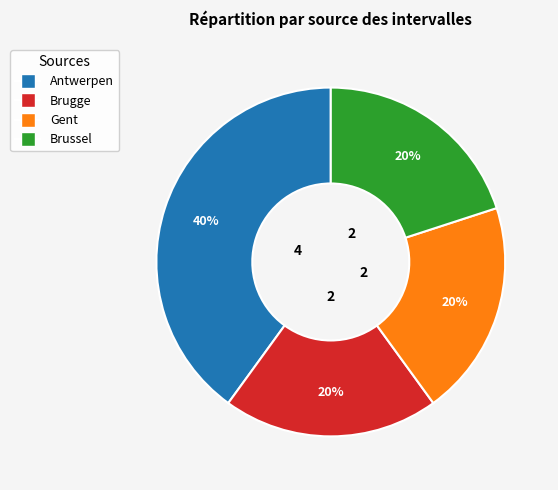

To the nearest percent, what is the average slice percentage?

25%